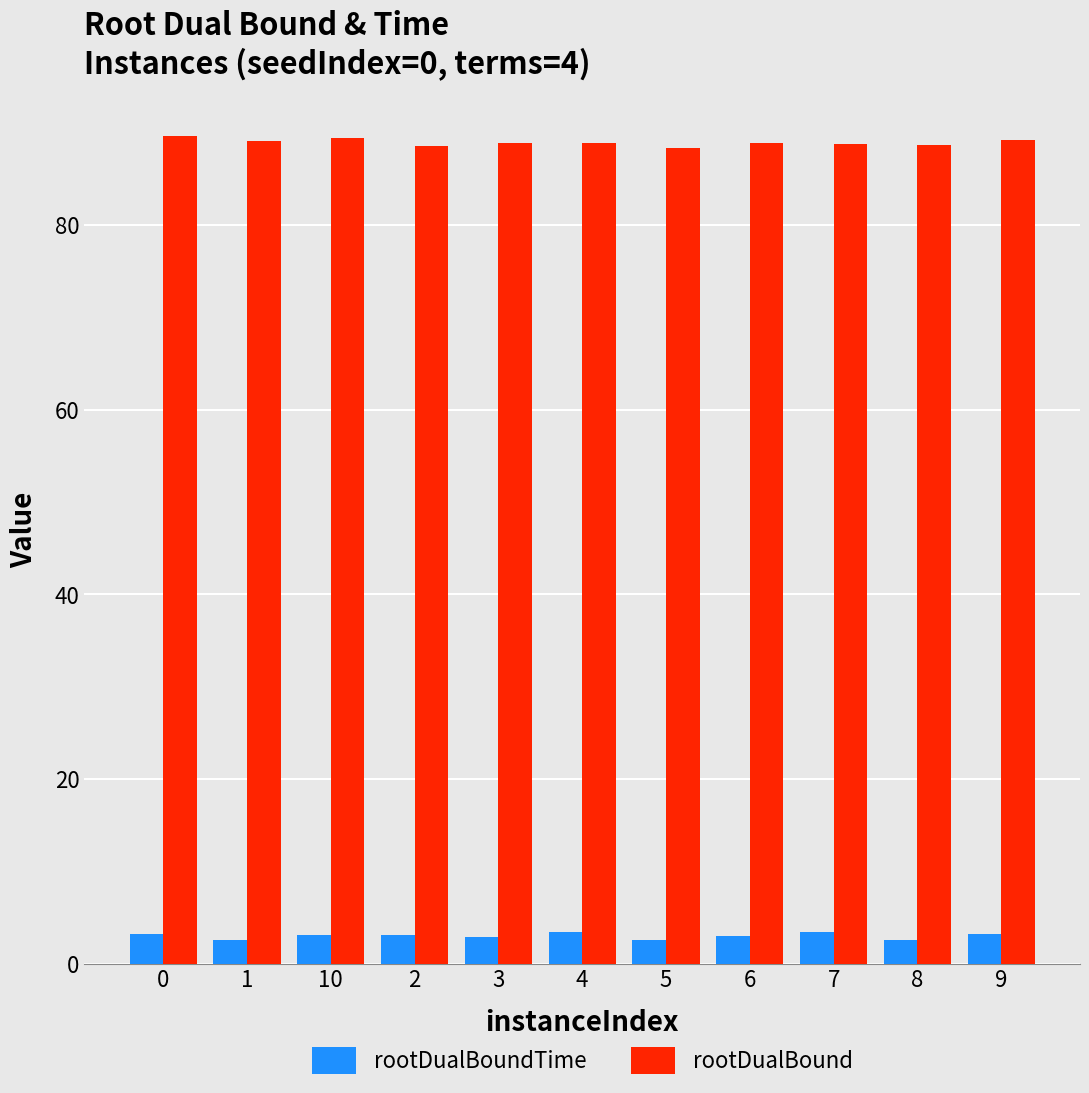

What is the total value across all series at 9?

92.4